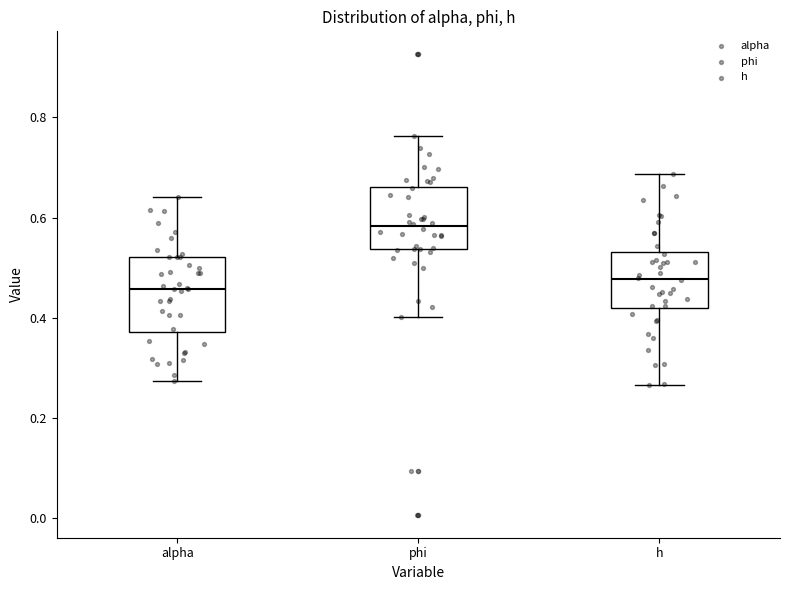

Reading left to right, transcribe this box plot: for each box, give where its median line is, the range the box spans, and where its two whiskers end, as read against the y-axis. The values are not printed on the chart, so give them approximately, as read against the axis.

alpha: median 0.46, box 0.38 to 0.52, whiskers 0.28 to 0.64
phi: median 0.58, box 0.54 to 0.66, whiskers 0.40 to 0.76
h: median 0.48, box 0.42 to 0.54, whiskers 0.26 to 0.68